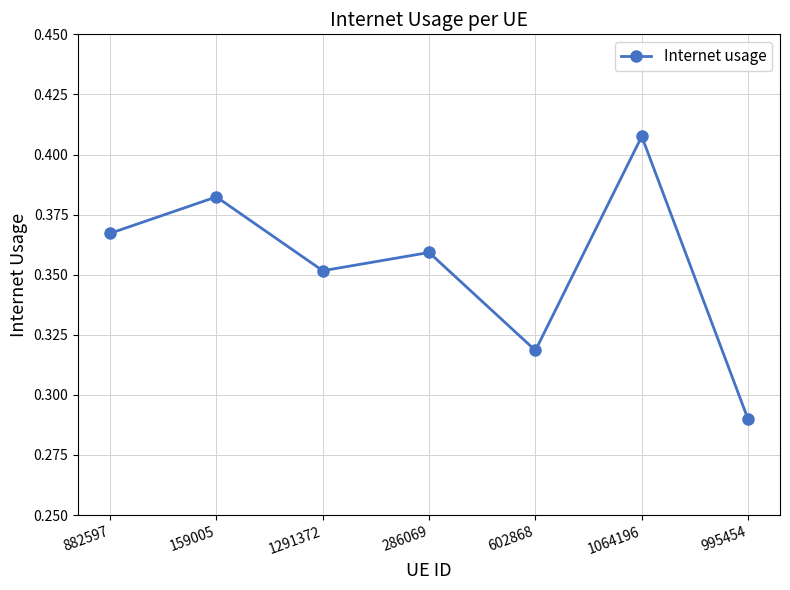

Where is the first local minimum?

1291372